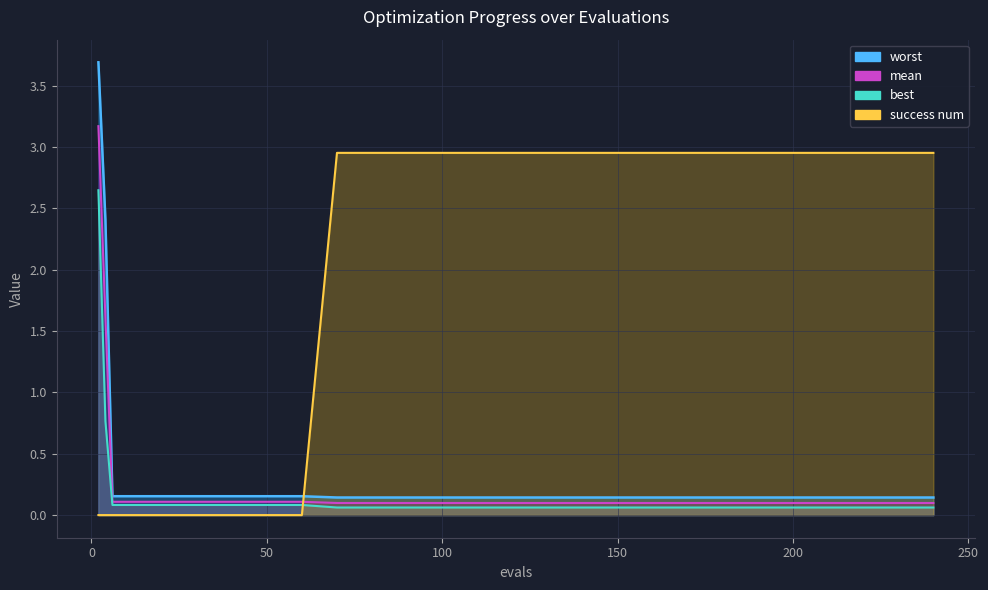

Which series ends up on top after the final intersection of best and success num?

success num